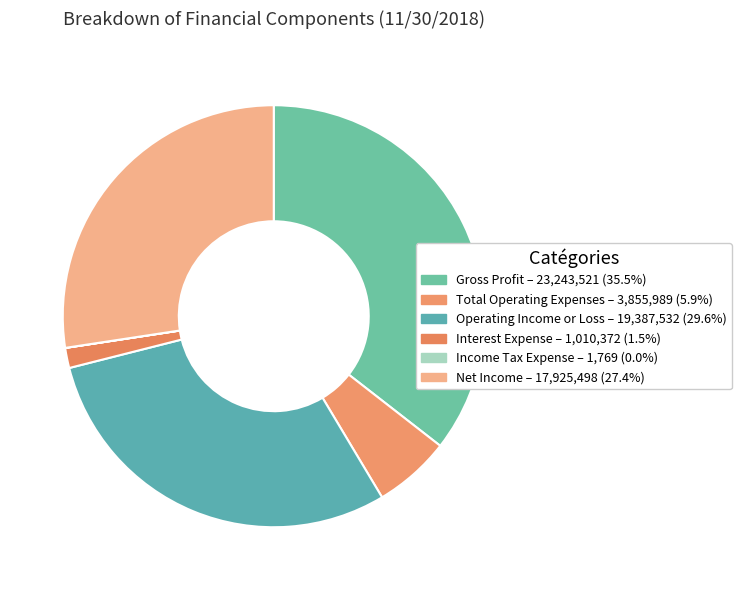

What is the change in value from Gross Profit to Income Tax Expense?

-23241752